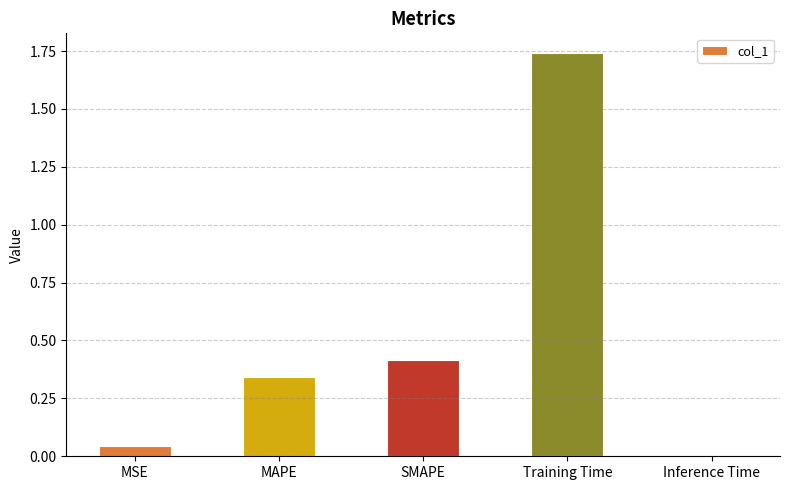

Which category has the highest value across all series?

Training Time